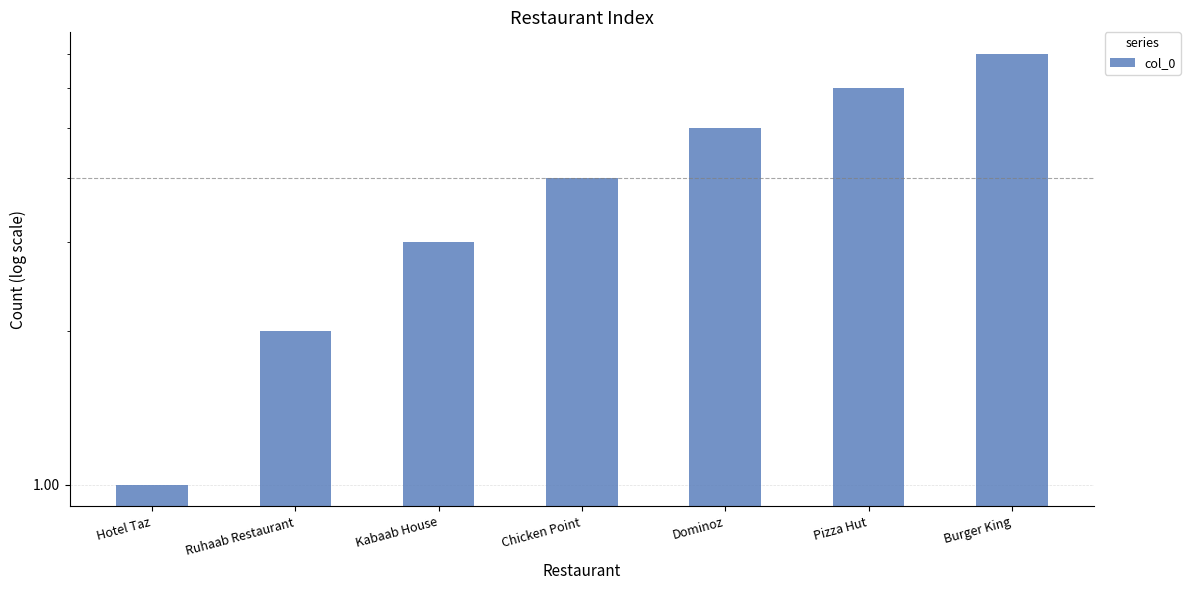

How many values are below 4?

3